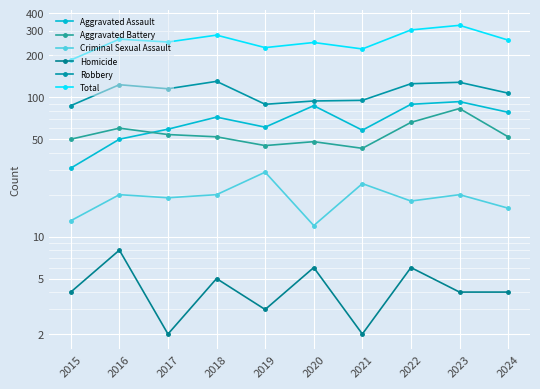

True or false: Criminal Sexual Assault has more than 0 points higher than both neighbors.

True